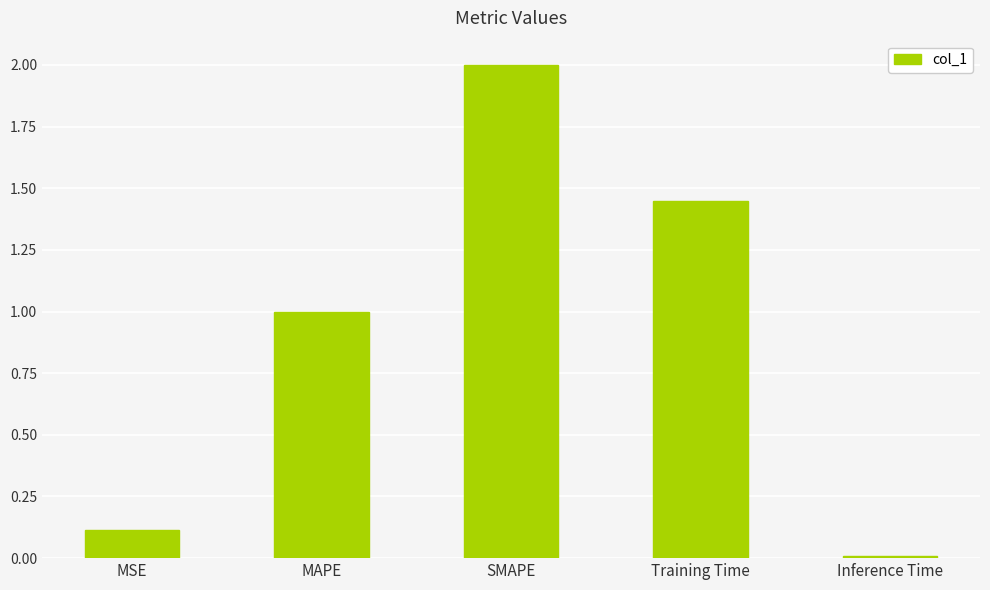

How many bars are there in total?

5